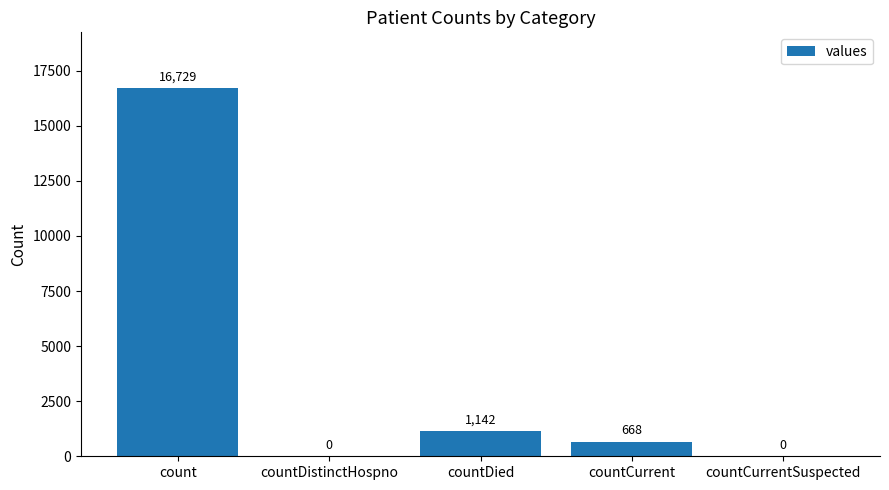

Between count and countCurrentSuspected, which is larger?

count